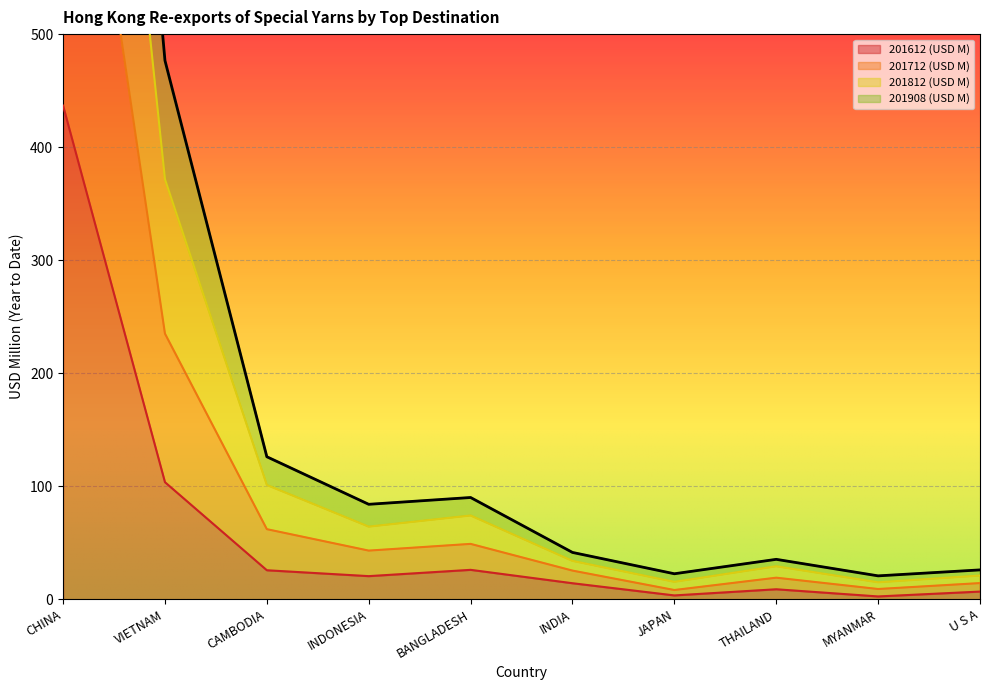

At which category does the chart reach its peak across all series?

CHINA